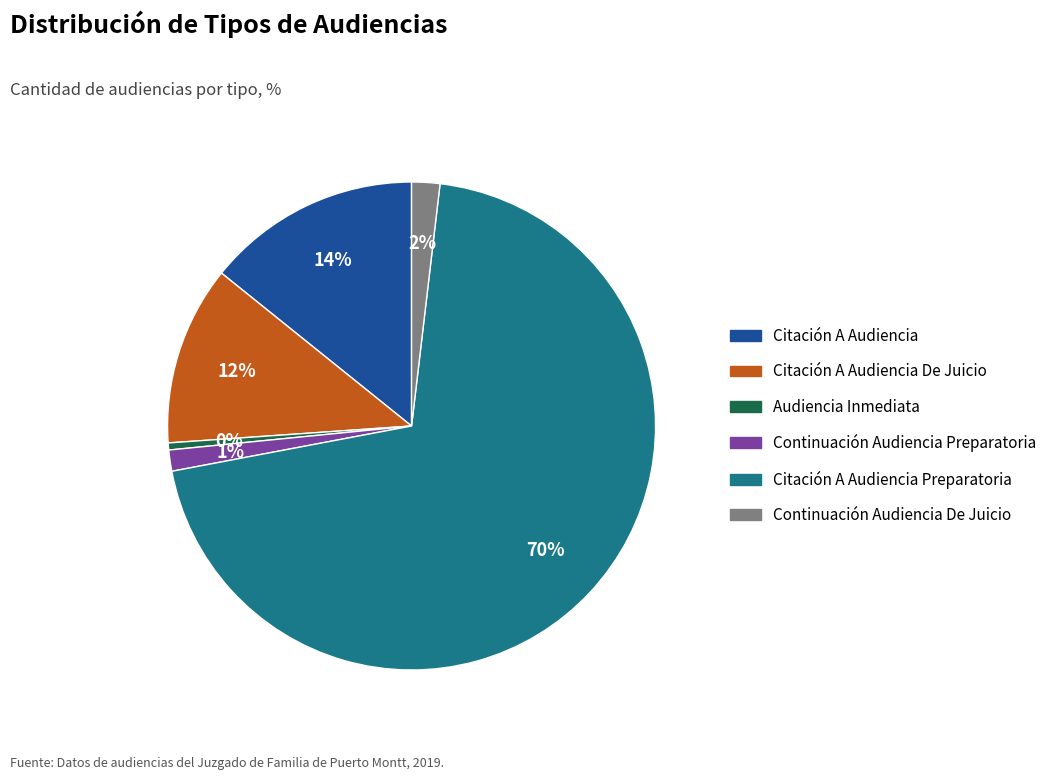

Is there a majority slice in this chart?

Yes